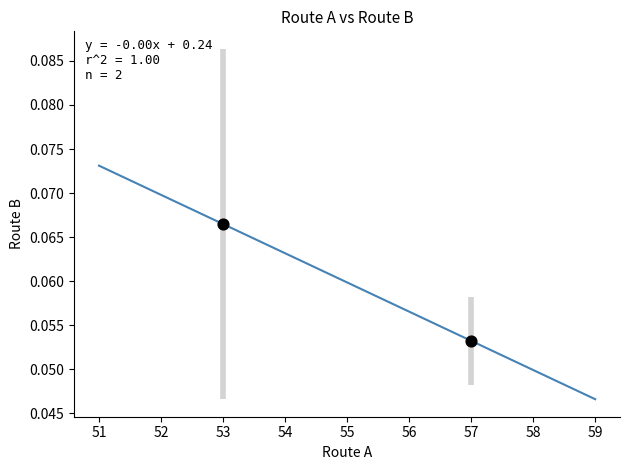

What is the range of X values (max minus min)?

4.0